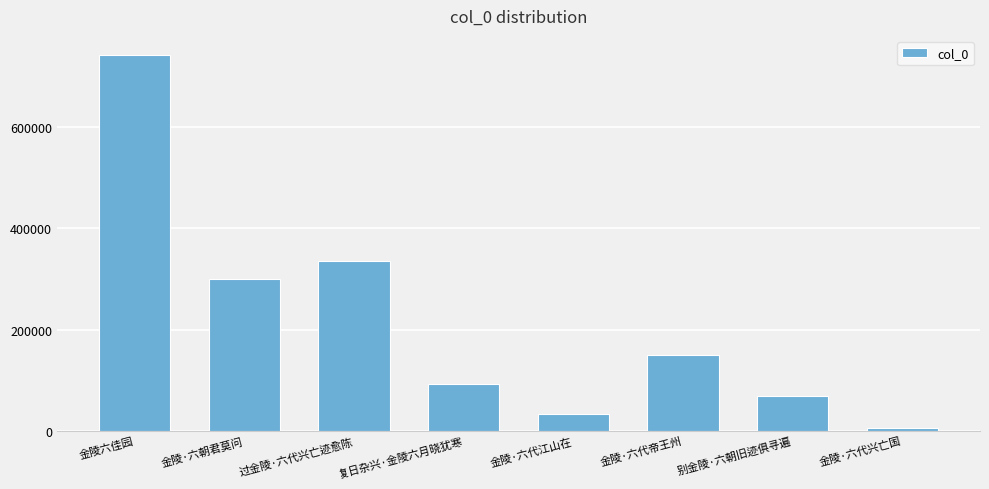

At which label does the data first exceed 149624?

金陵六佳园